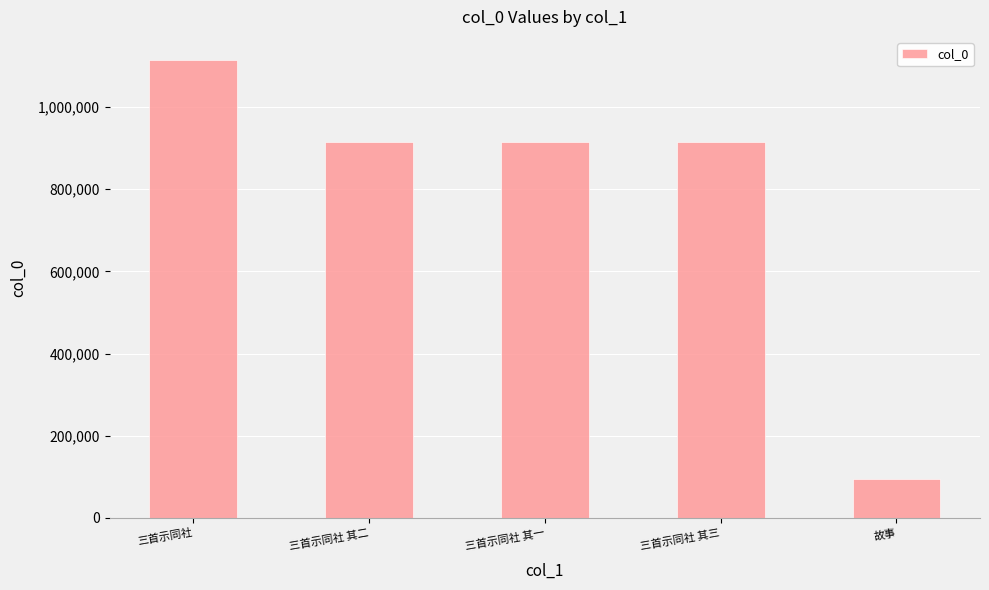

At which label does the data first exceed 914851?

三首示同社